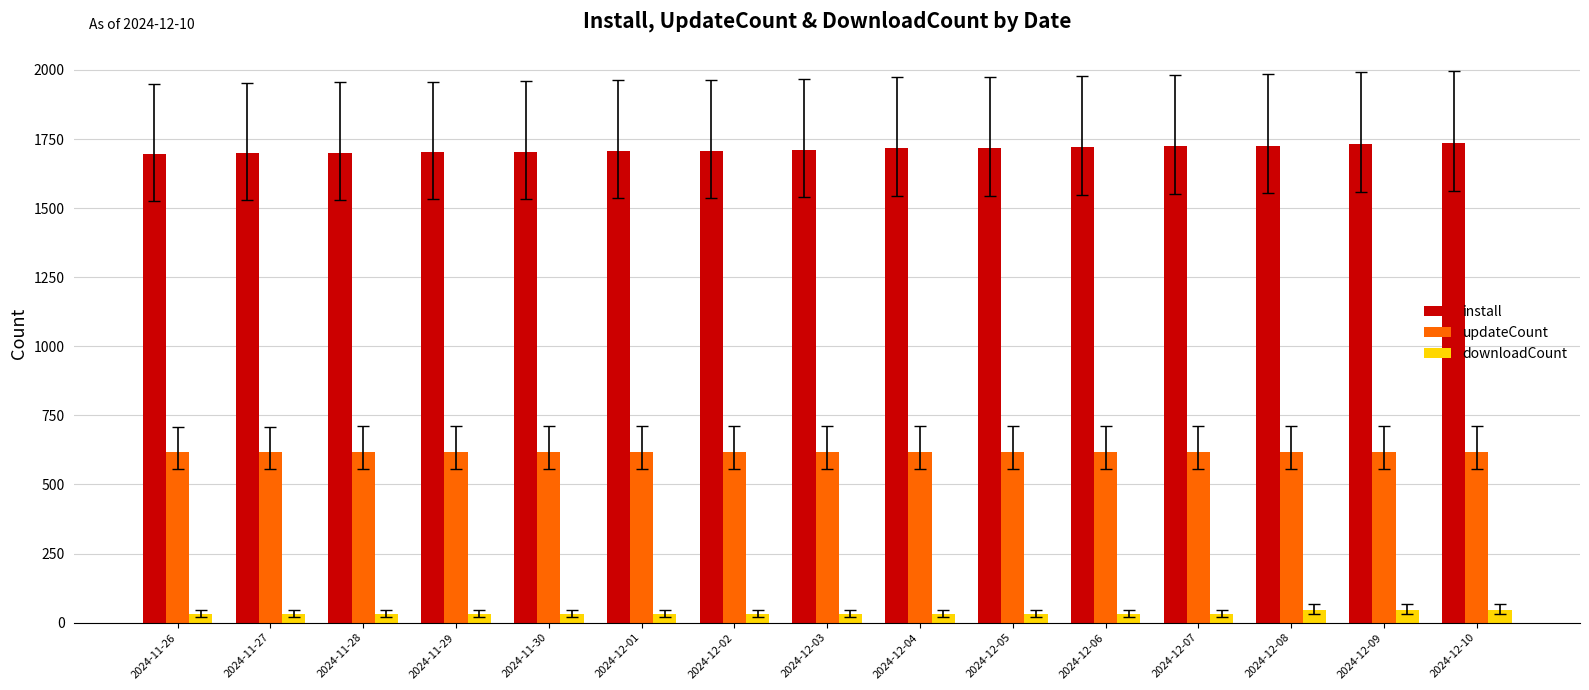

Rank the series by their average value, from highest to lowest.

install, updateCount, downloadCount